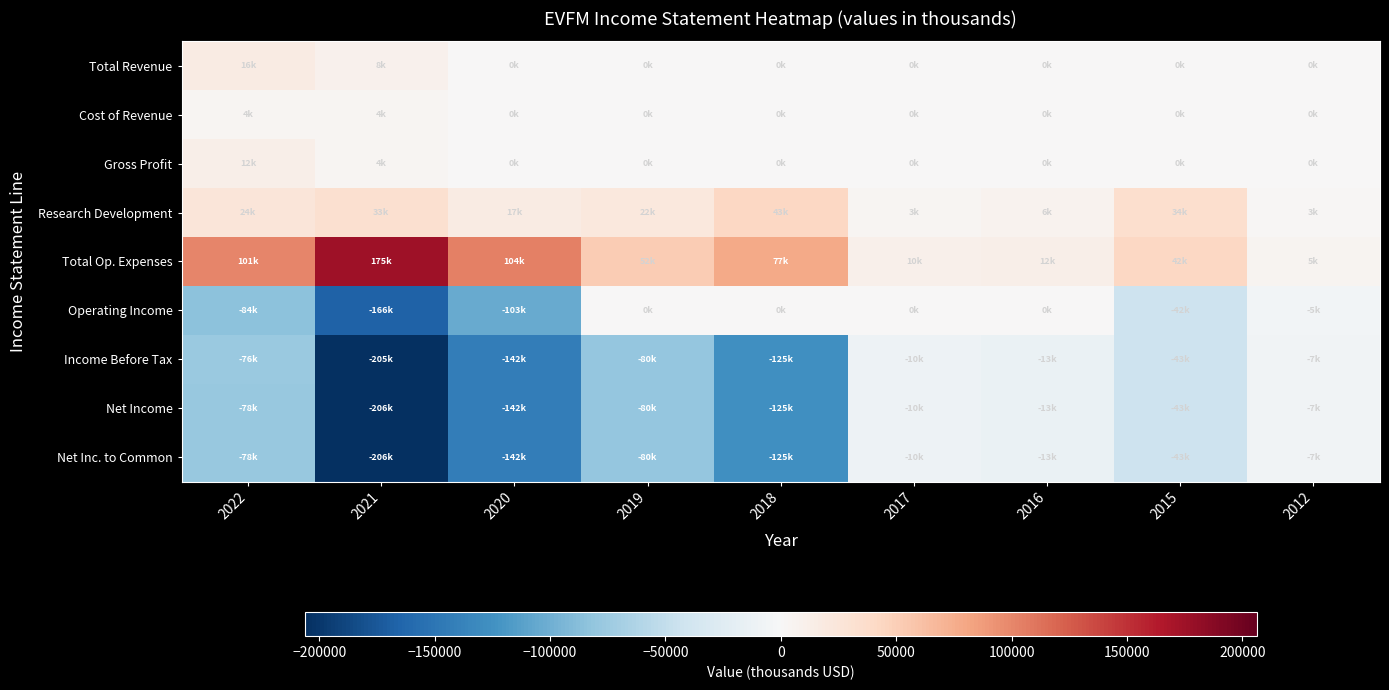

Which series has the largest range (max minus min)?

Net Income